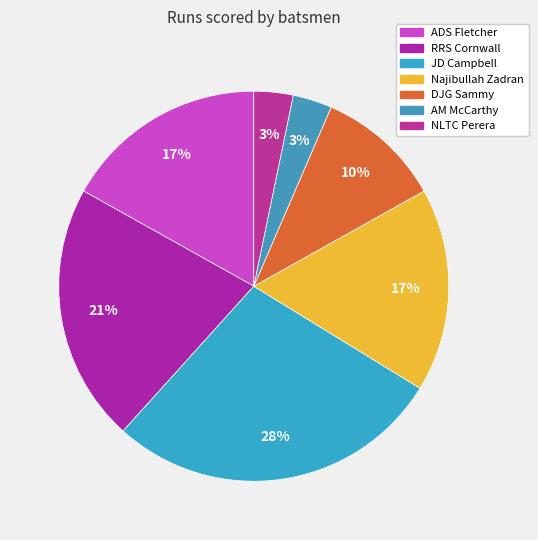

Is RRS Cornwall the majority of the pie?

No